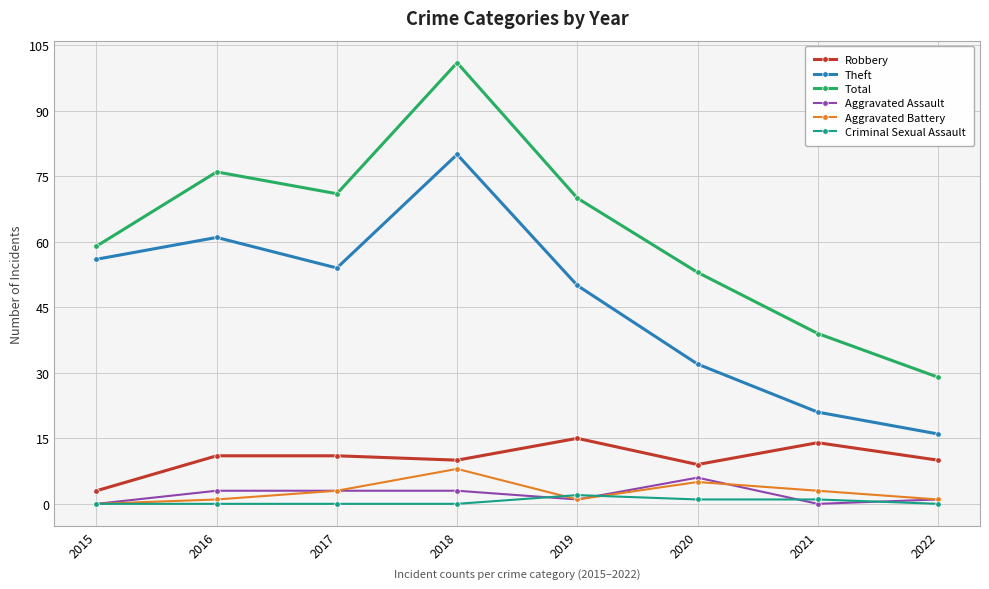

What is the sum of the Theft values at 2020 and 2016?

93